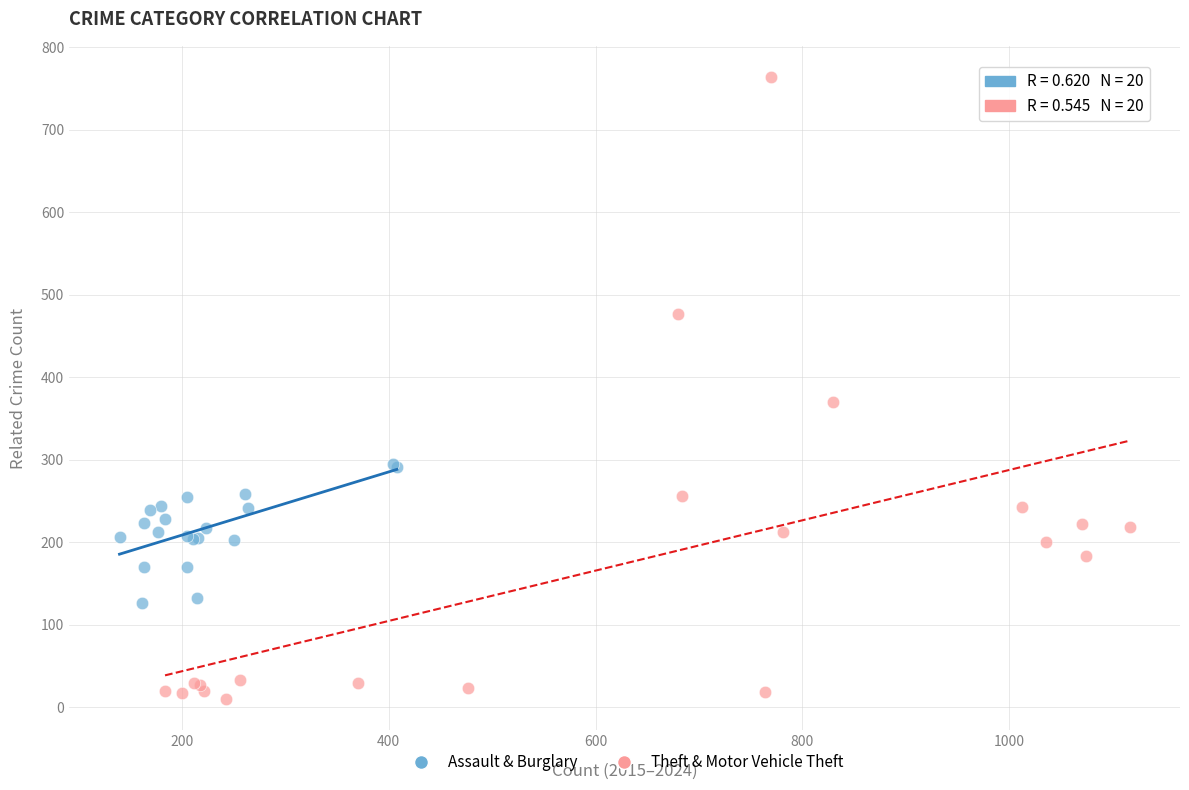

What are all the series names shown in the legend?

Assault & Burglary, Theft & Motor Vehicle Theft